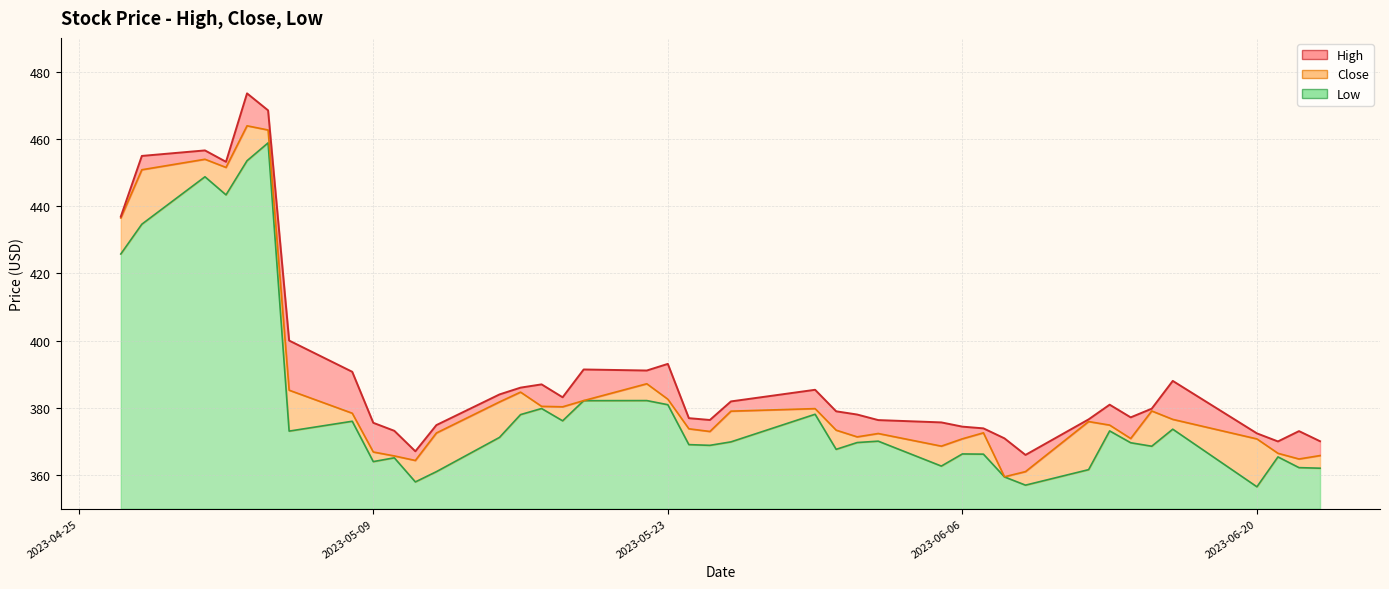

What is the value of the High point at the 36th from the left?

388.0